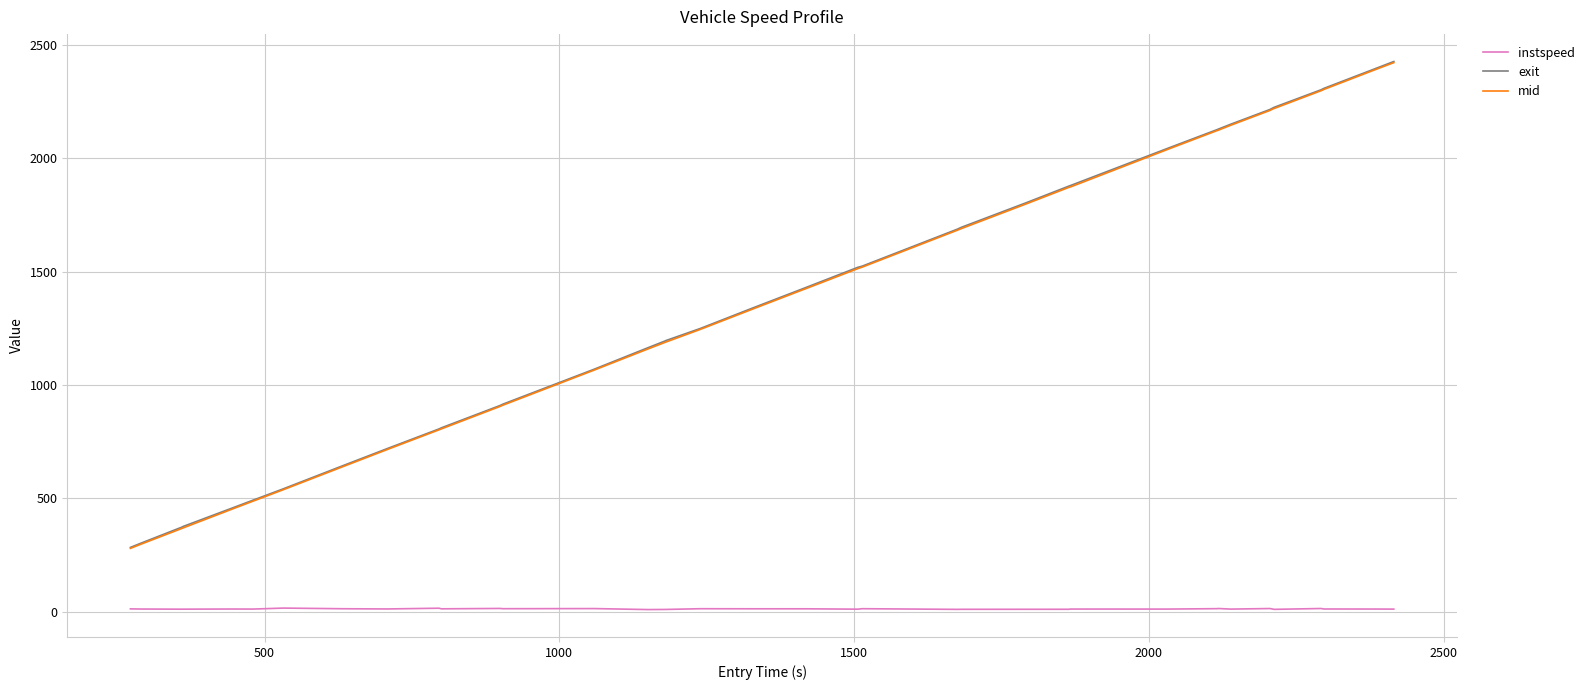

How many lines are shown in the chart?

3